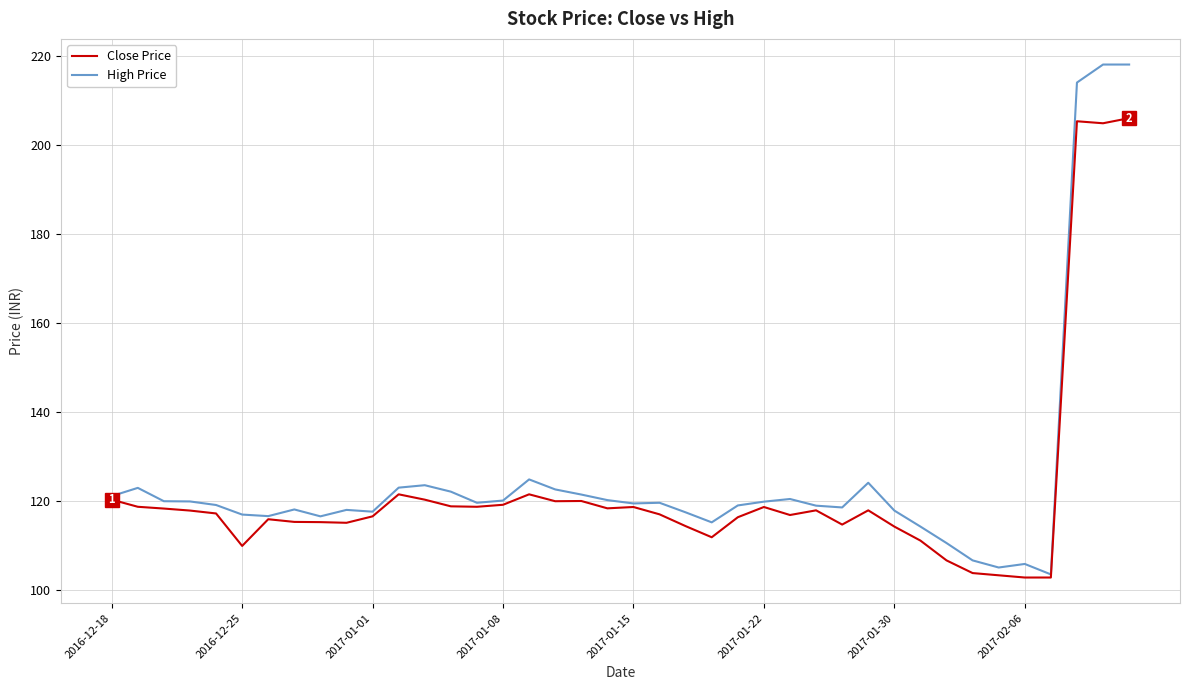

Which series has the largest range (max minus min)?

High Price